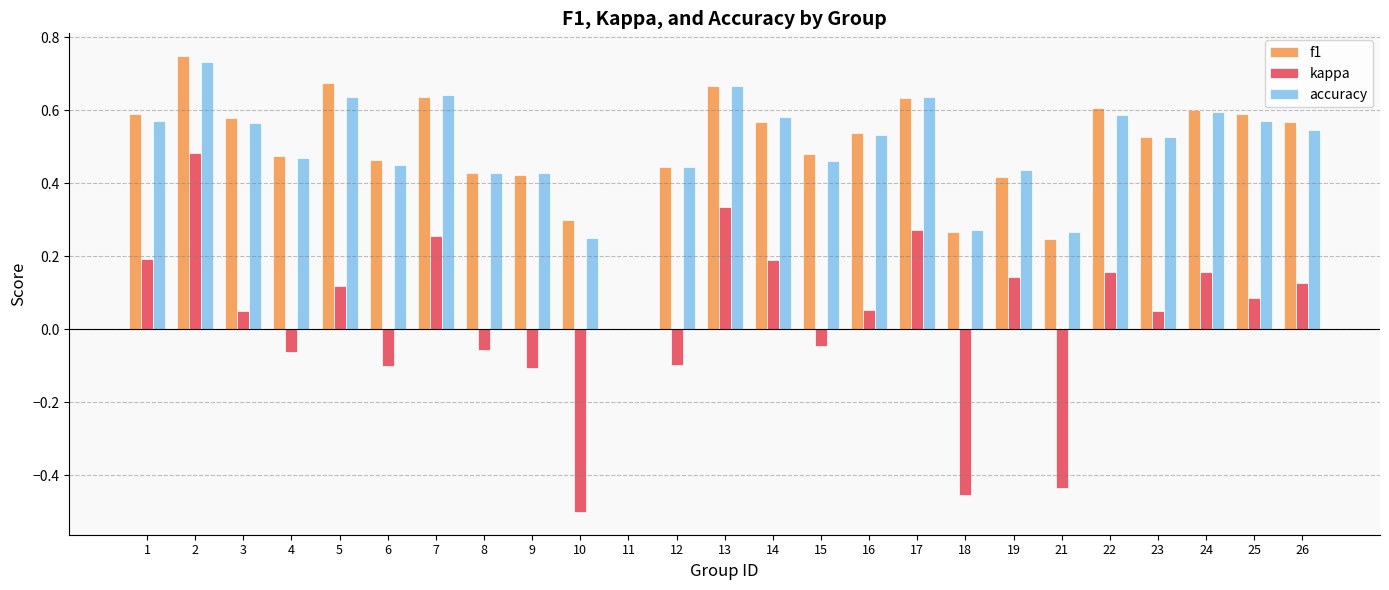

What is the total value across all series at 19?

1.0